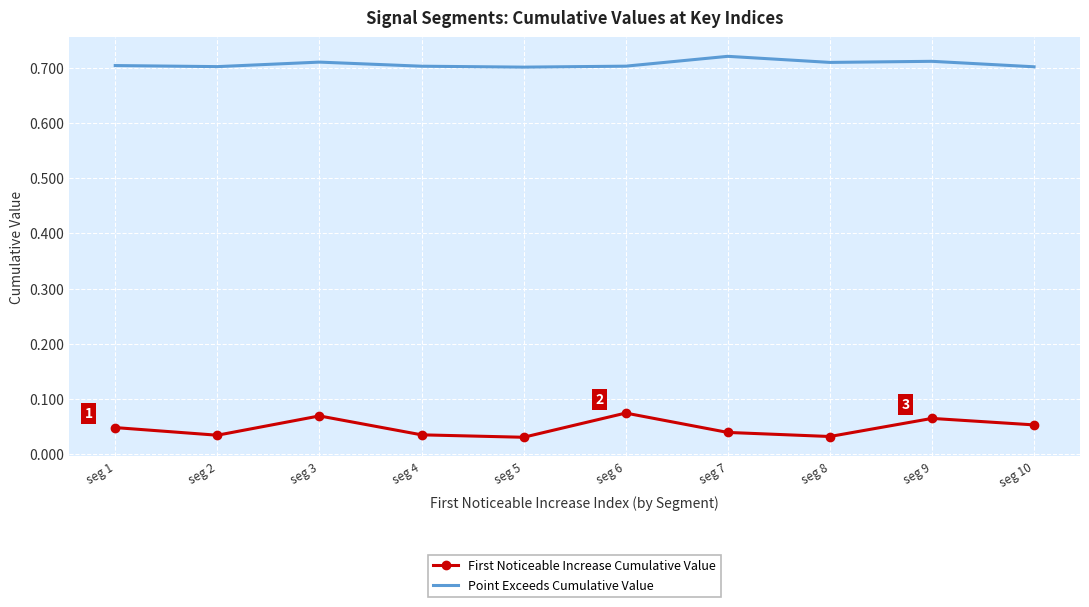

What are all the series names shown in the legend?

First Noticeable Increase Cumulative Value, Point Exceeds Cumulative Value